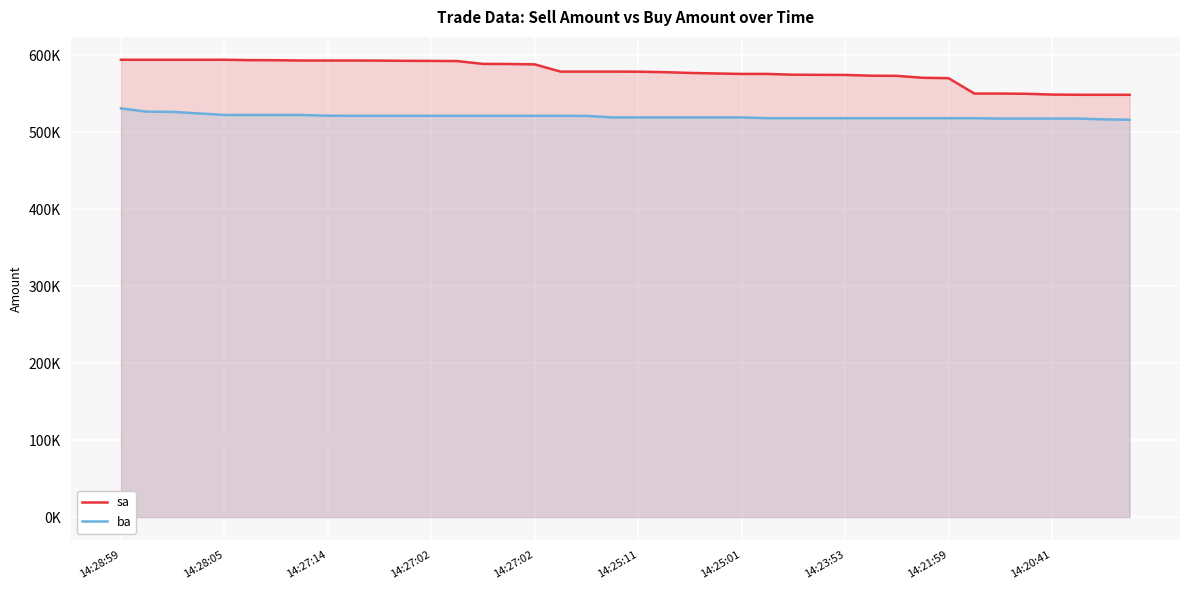

True or false: ba and sa intersect in this chart.

False